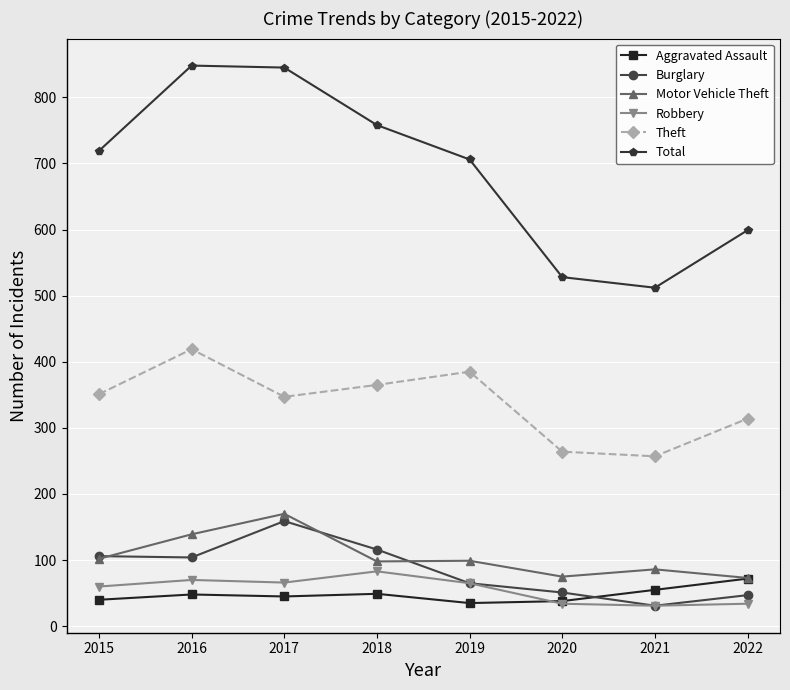

Which series has the largest range (max minus min)?

Total